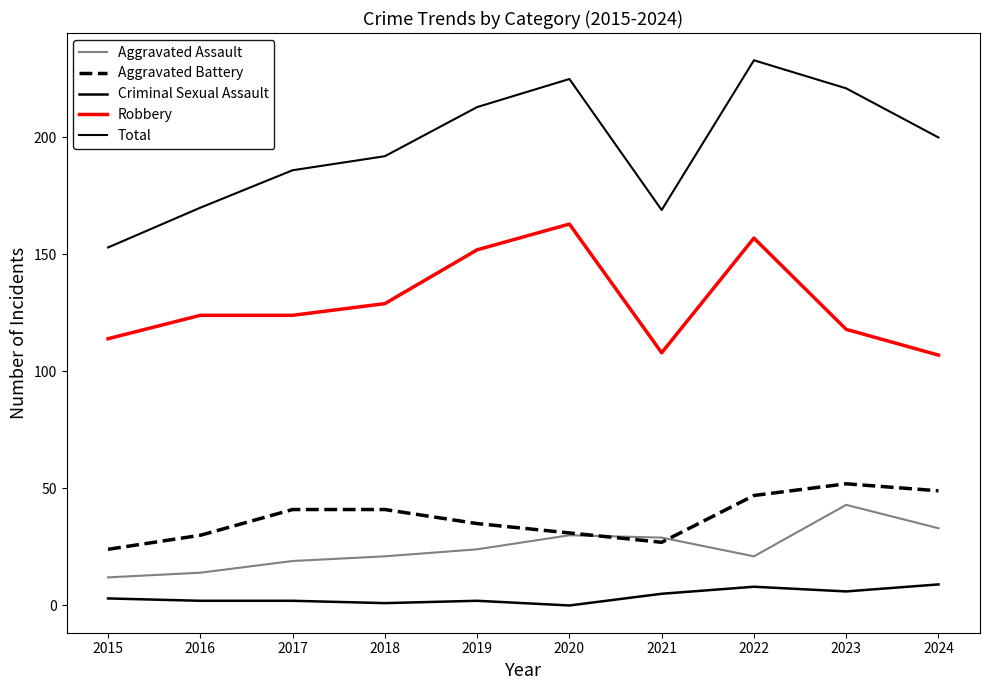

Reading left to right, list all the values displayed in this chart.

Aggravated Assault: 2015=12	2016=14	2017=19	2018=21	2019=24	2020=30	2021=29	2022=21	2023=43	2024=33
Aggravated Battery: 2015=24	2016=30	2017=41	2018=41	2019=35	2020=31	2021=27	2022=47	2023=52	2024=49
Criminal Sexual Assault: 2015=3	2016=2	2017=2	2018=1	2019=2	2020=0	2021=5	2022=8	2023=6	2024=9
Robbery: 2015=114	2016=124	2017=124	2018=129	2019=152	2020=163	2021=108	2022=157	2023=118	2024=107
Total: 2015=153	2016=170	2017=186	2018=192	2019=213	2020=225	2021=169	2022=233	2023=221	2024=200